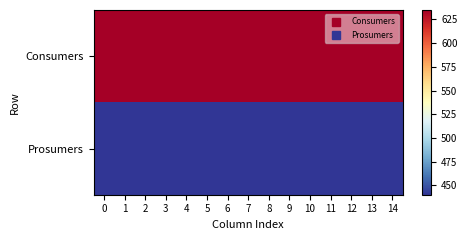

Between 7 and 9, which series saw the biggest shift?

row_0